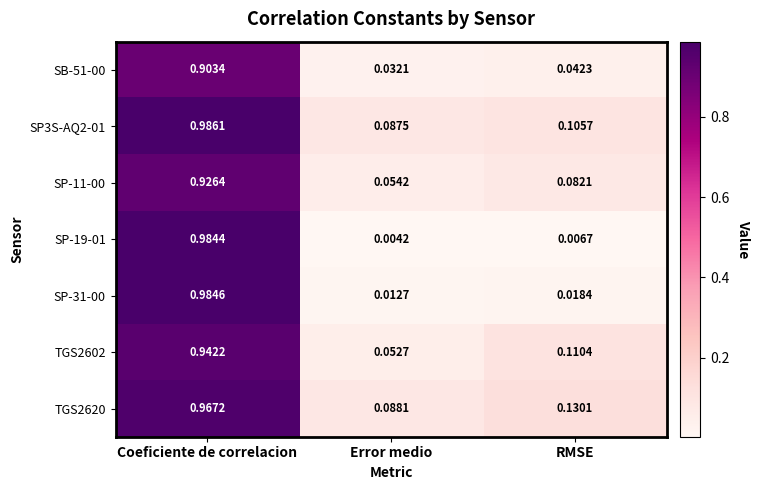

Rank the categories by TGS2602 value from highest to lowest.

Coeficiente de correlacion, RMSE, Error medio